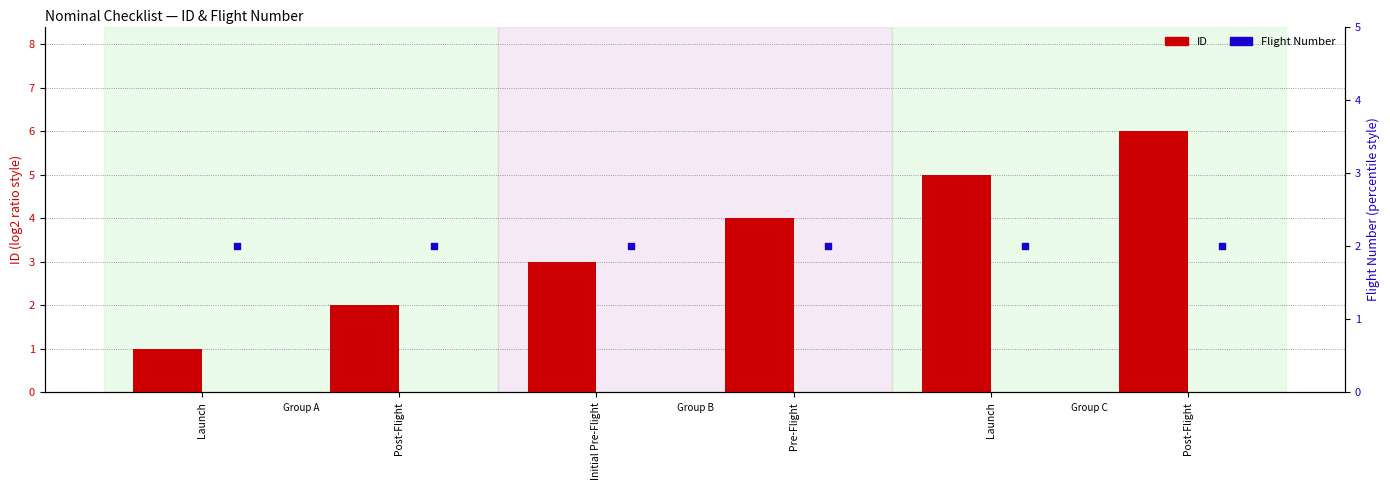

At how many categories does at least one series exceed 4?

2